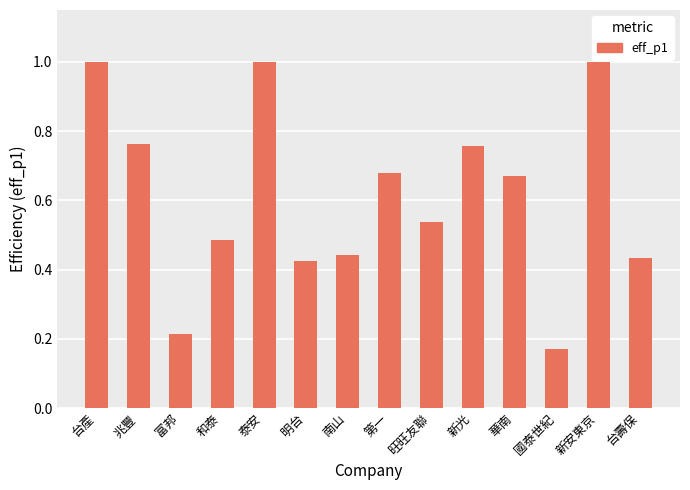

Which category has the lowest value across all series?

國泰世紀